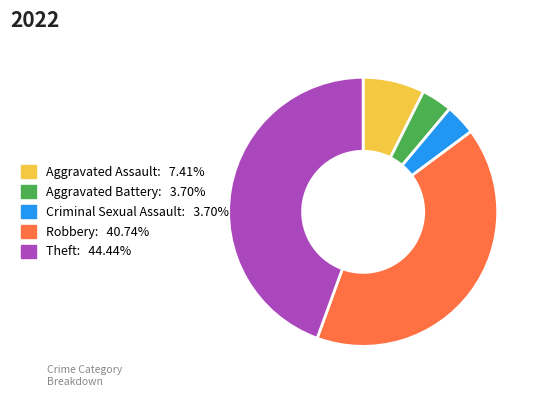

Combined, do Theft and Aggravated Assault account for over 50%?

Yes